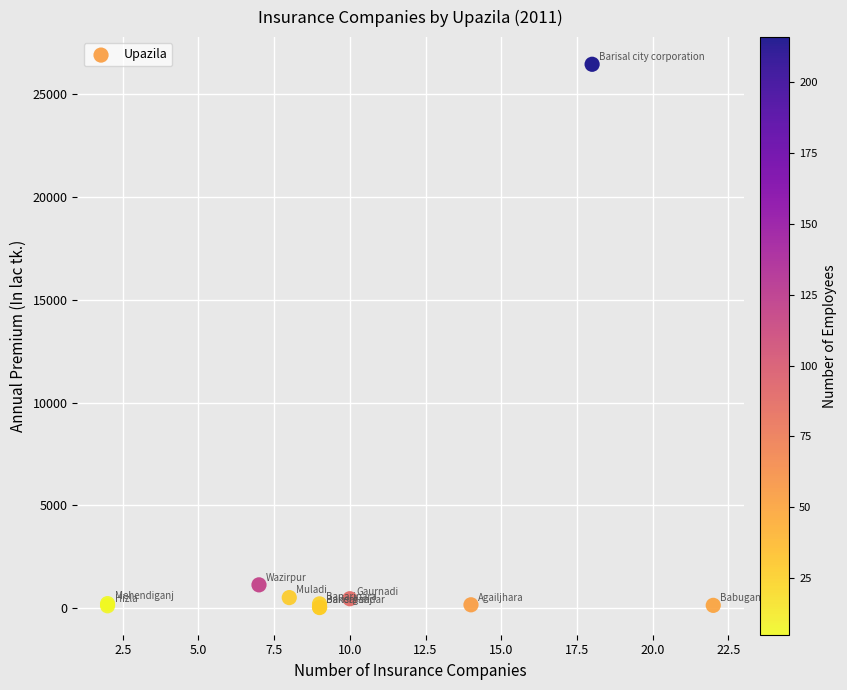

What Y value in the scatter plot is closest to 13243?

1140.0